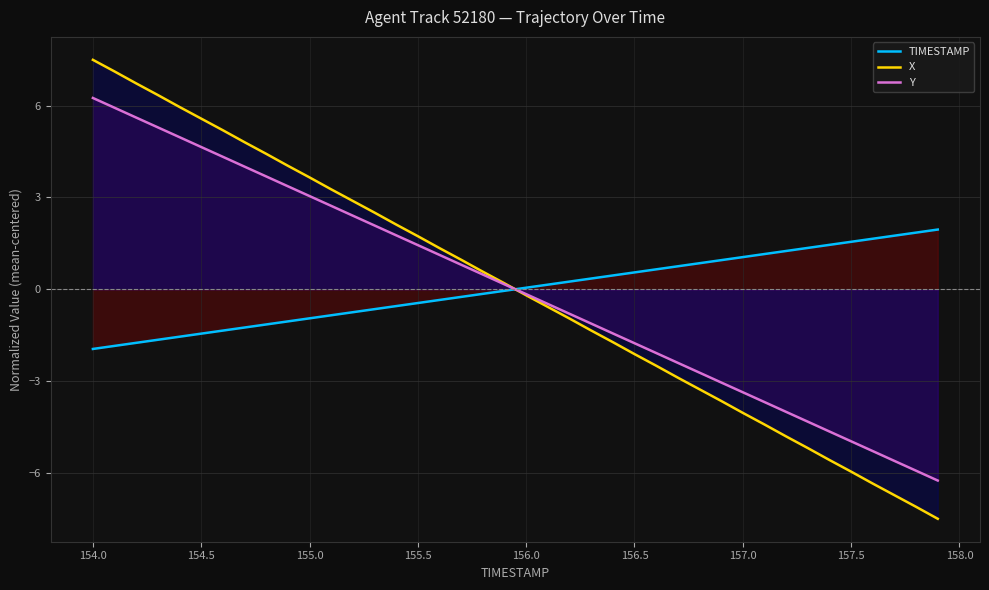

True or false: X and Y cross at least once.

True